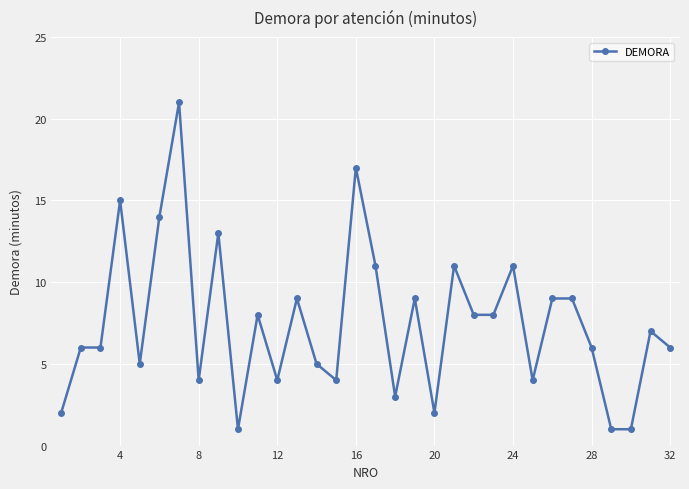

What is the maximum value shown in the chart?

21